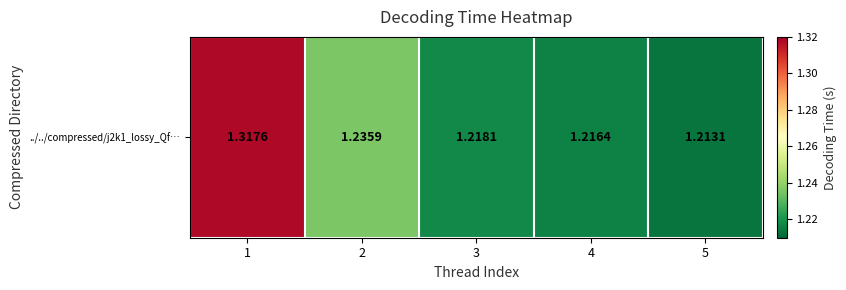

At which label is the value closest to 1?

5